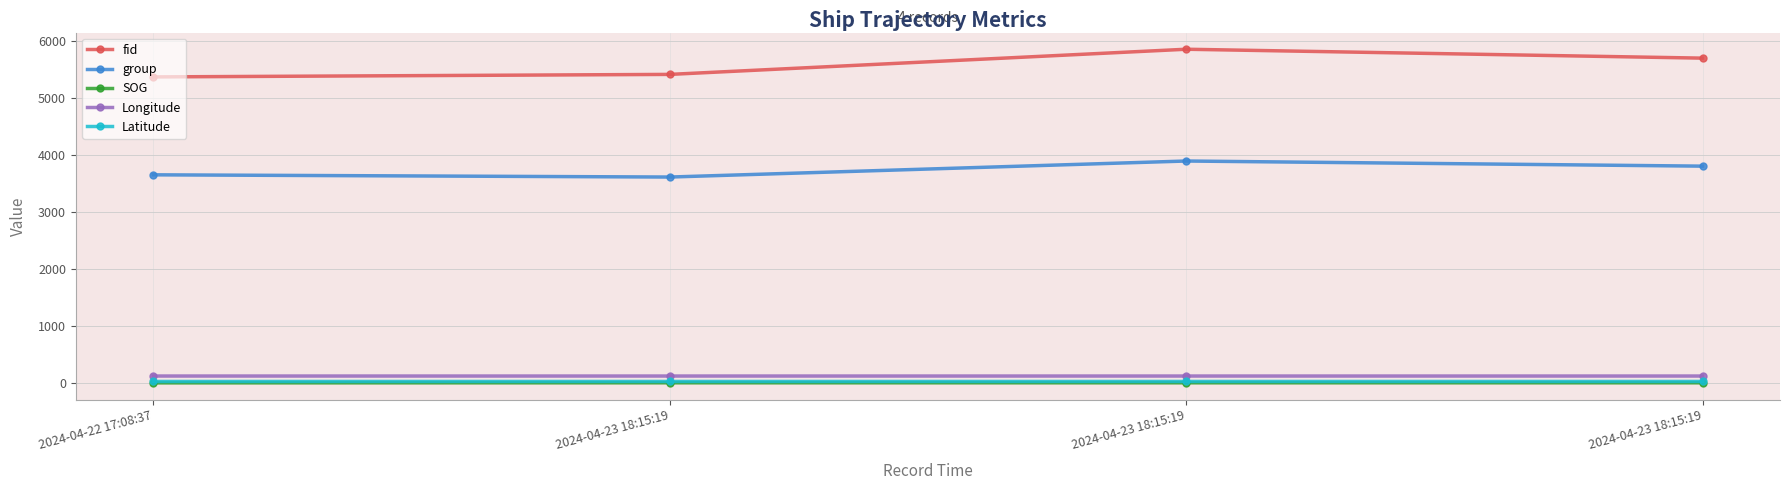

Which series has the largest total across all categories?

fid